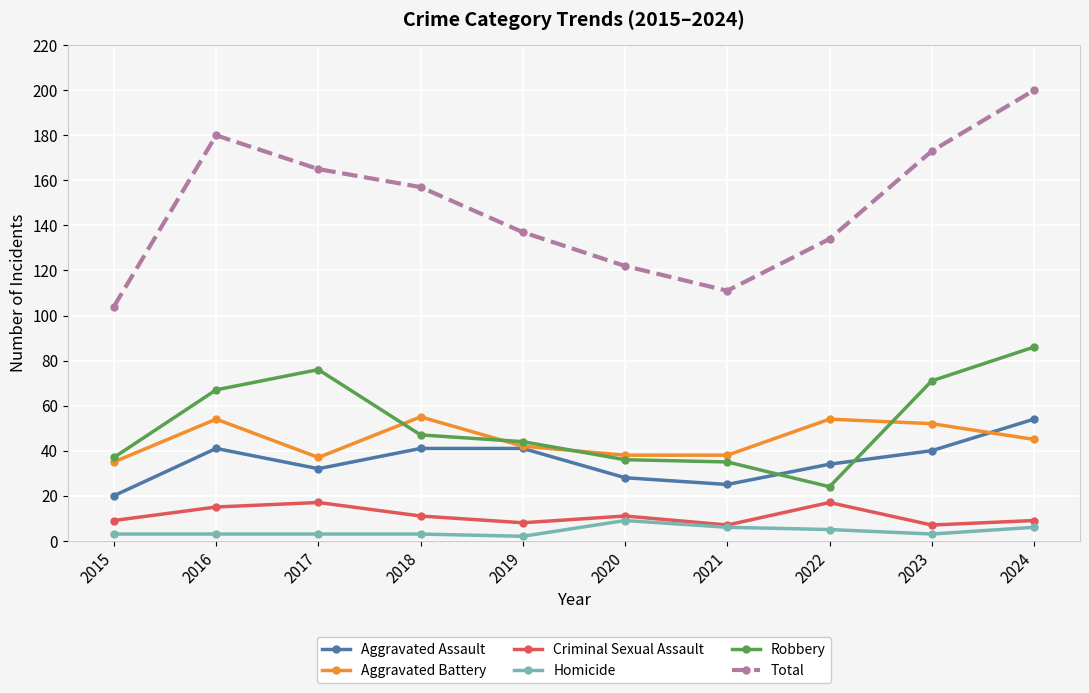

True or false: Robbery and Criminal Sexual Assault intersect in this chart.

False